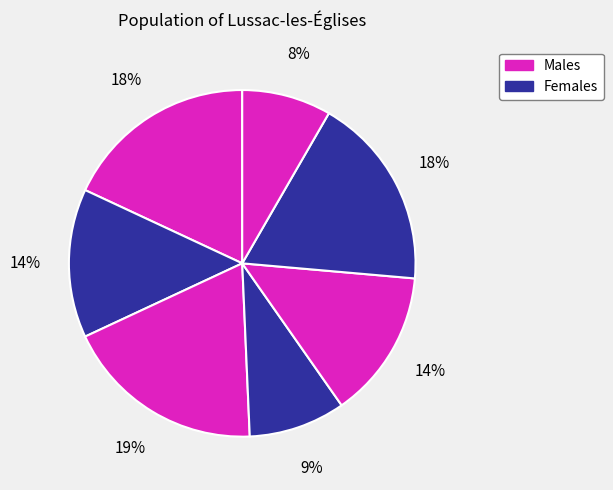

How many segments does this pie chart have?

7